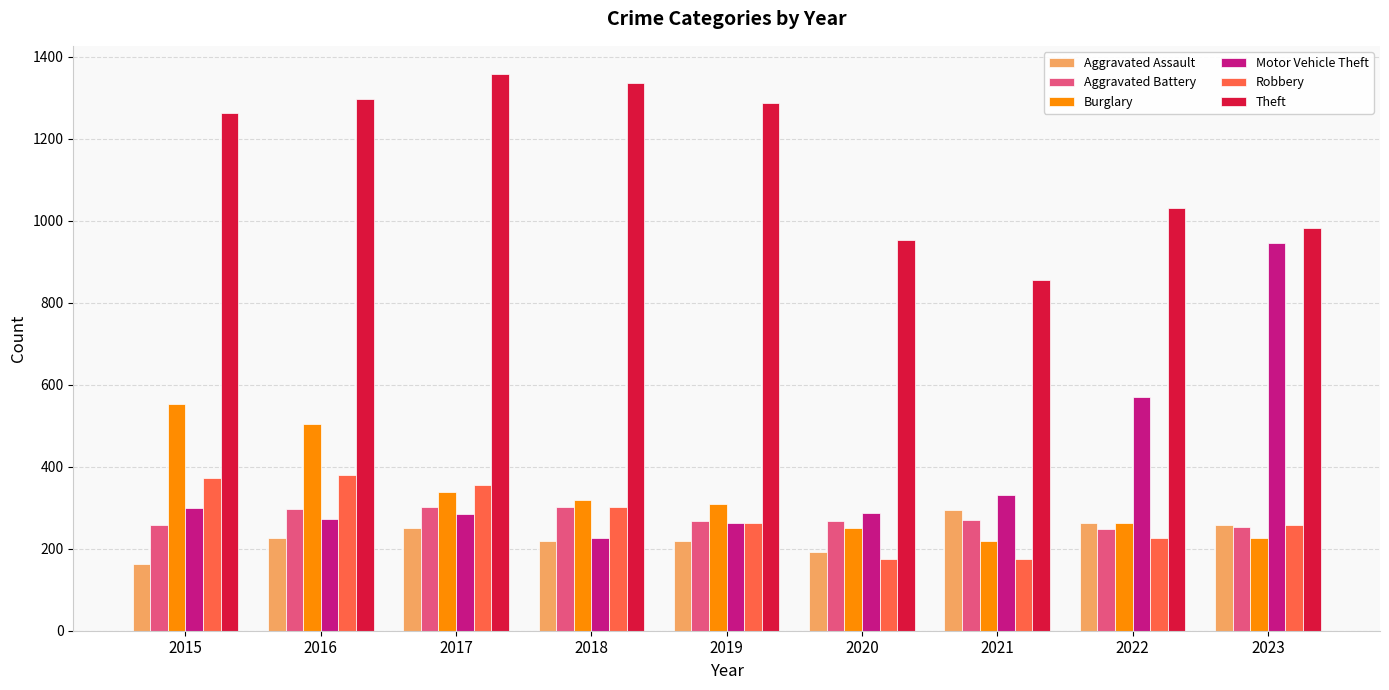

Which series changed the most between 2015 and 2023?

Motor Vehicle Theft